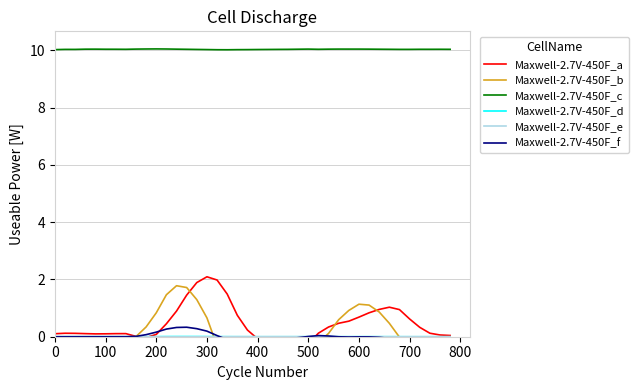

At which category does Maxwell-2.7V-450F_b reach its first local peak?

400